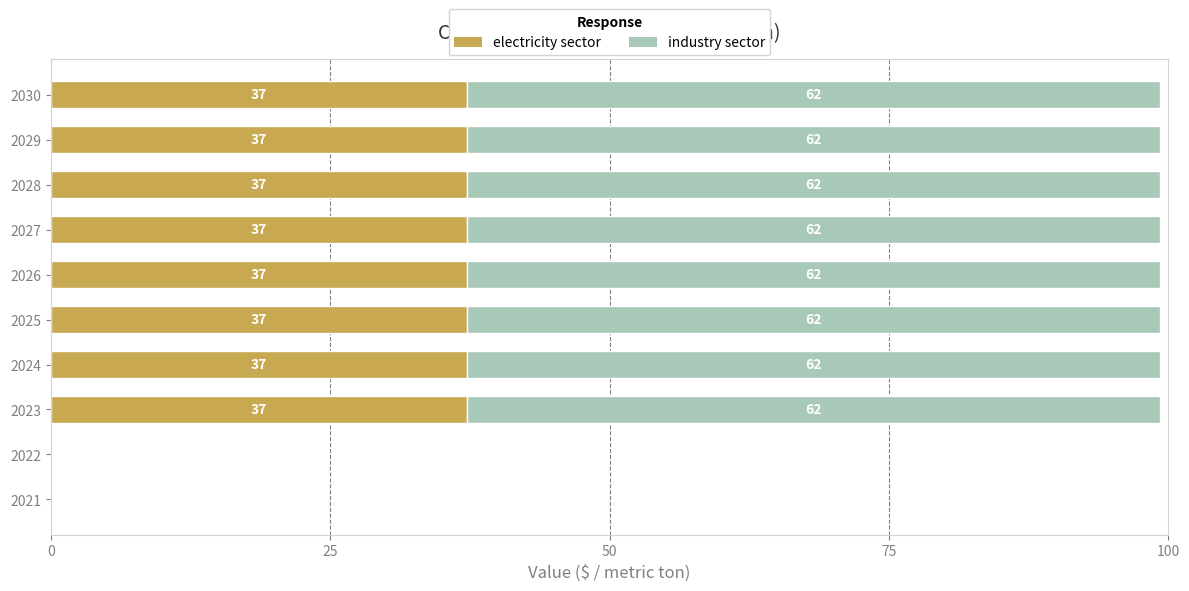

Is it true that electricity sector equals 0.0 at 2022?

True